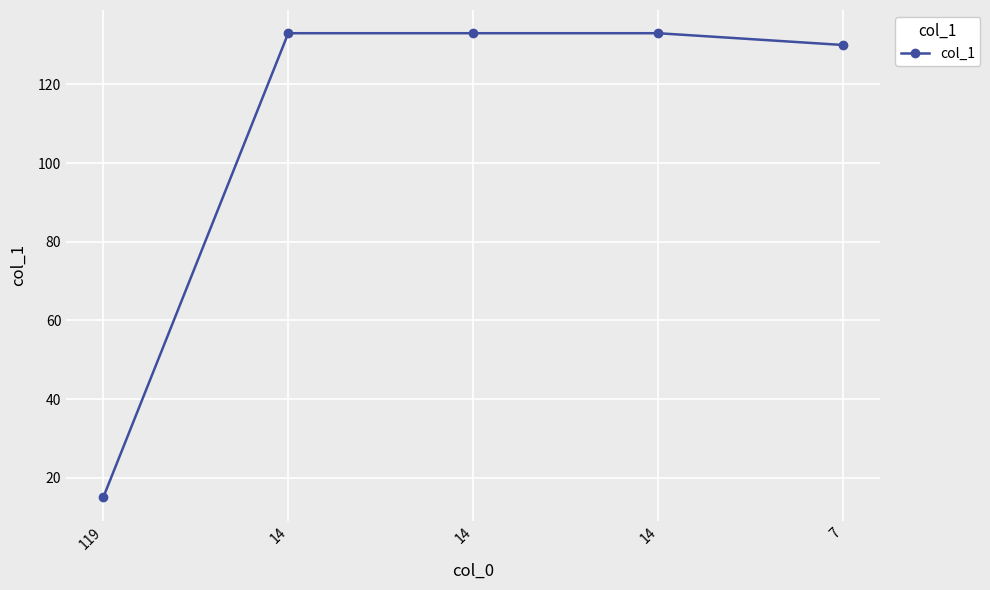

Which has a higher value, 7 or 14?

14